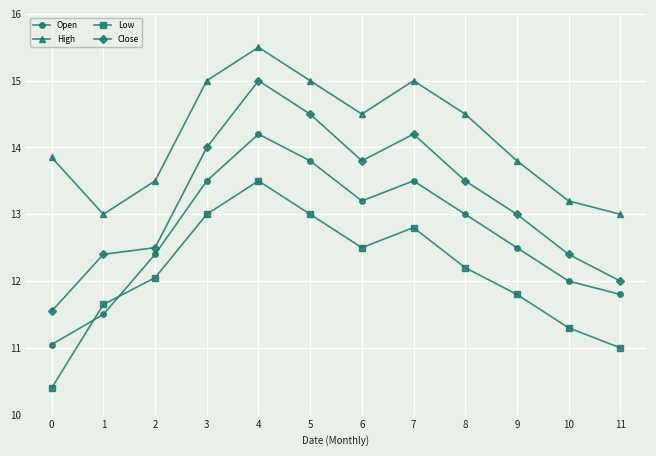

Does the chart have visible grid lines?

Yes